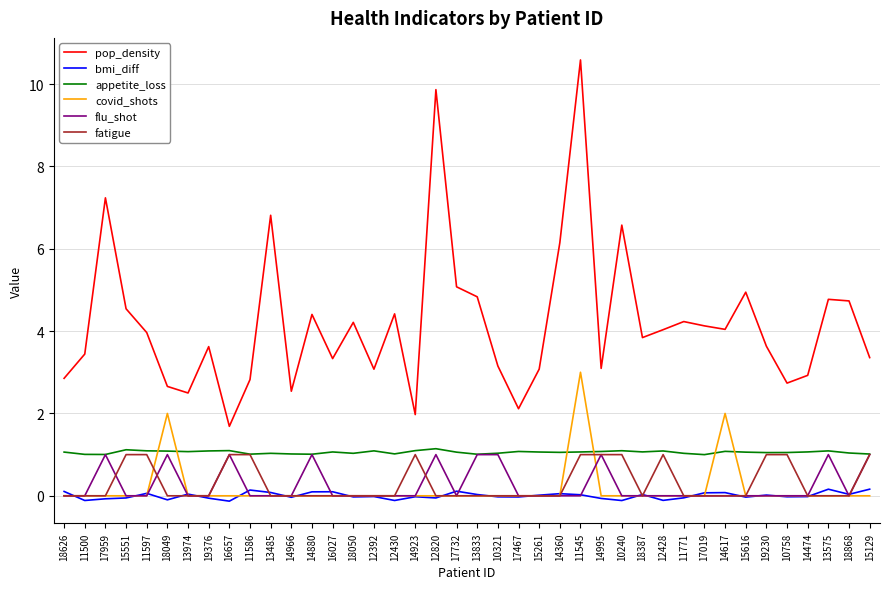

The appetite_loss series shows 0.7 at 14617. True or false?

False